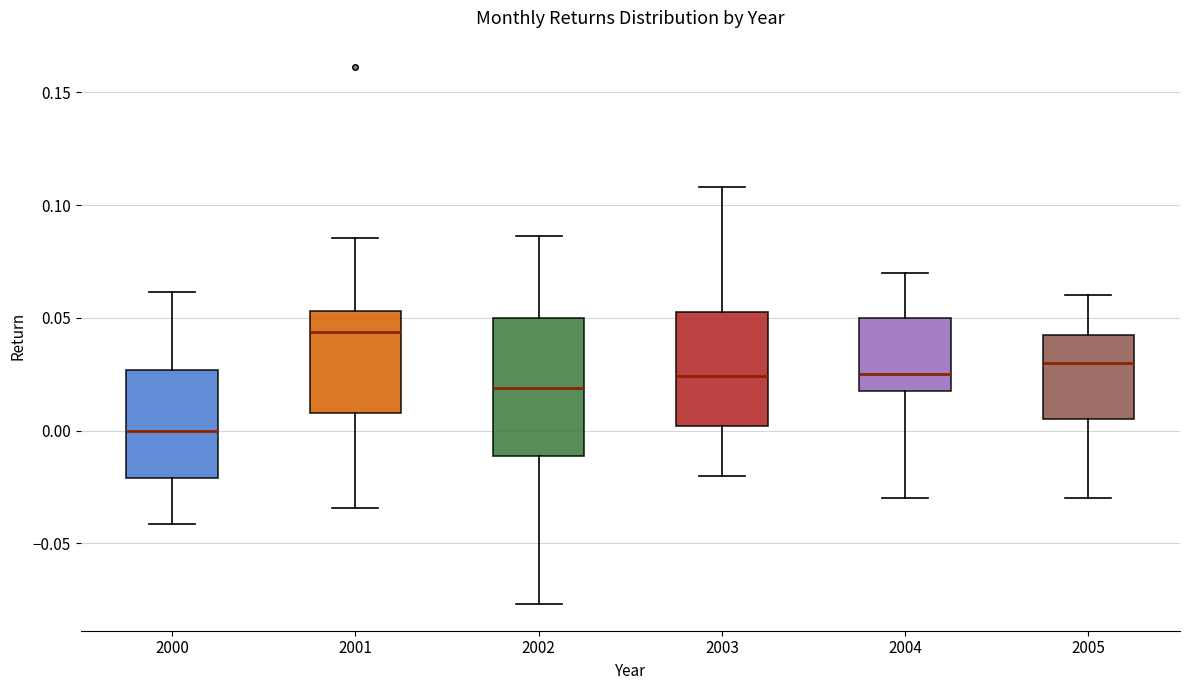

Reading left to right, transcribe this box plot: for each box, give where its median line is, the range the box spans, and where its two whiskers end, as read against the y-axis. The values are not printed on the chart, so give them approximately, as read against the axis.

2000: median 0.000, box -0.020 to 0.025, whiskers -0.040 to 0.060
2001: median 0.045, box 0.010 to 0.055, whiskers -0.035 to 0.085
2002: median 0.020, box -0.010 to 0.050, whiskers -0.075 to 0.085
2003: median 0.025, box 0.000 to 0.055, whiskers -0.020 to 0.110
2004: median 0.025, box 0.020 to 0.050, whiskers -0.030 to 0.070
2005: median 0.030, box 0.005 to 0.045, whiskers -0.030 to 0.060